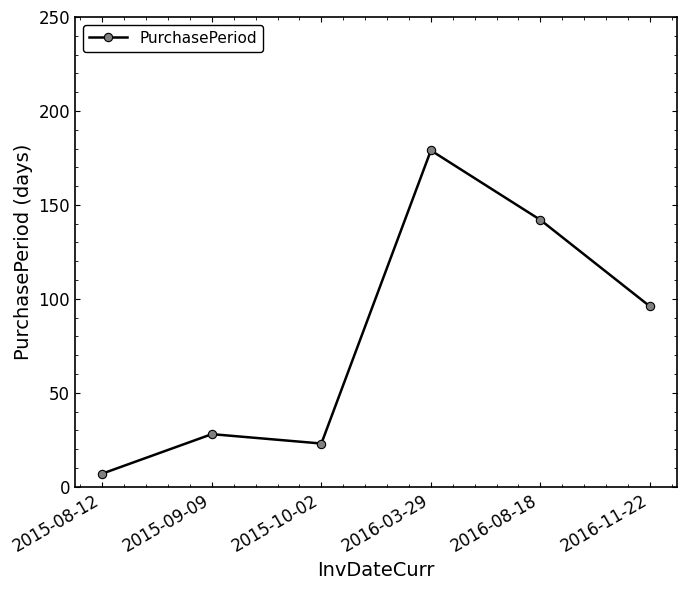

Approximately how many times larger is the value at 2016-11-22 compared to 2015-10-02?

4.2